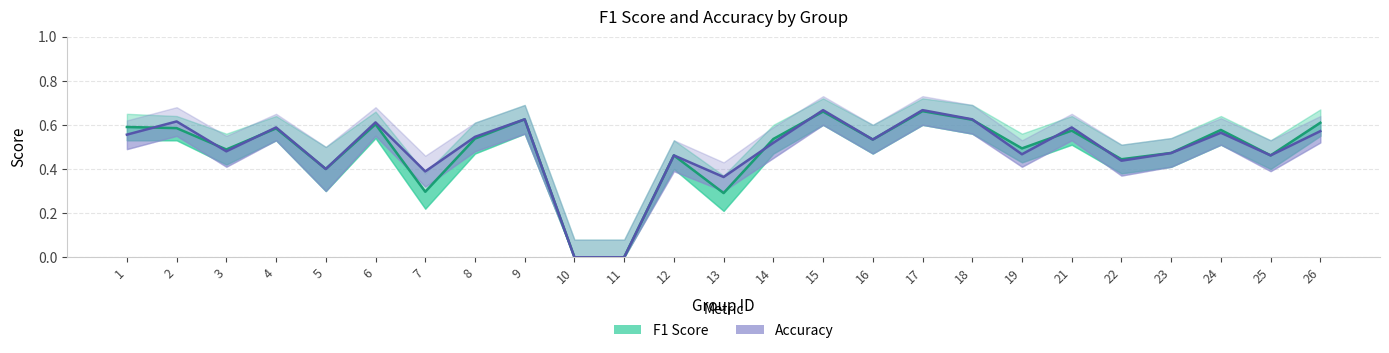

Is the value of Accuracy at 21 greater than the value of F1 Score at 15?

No